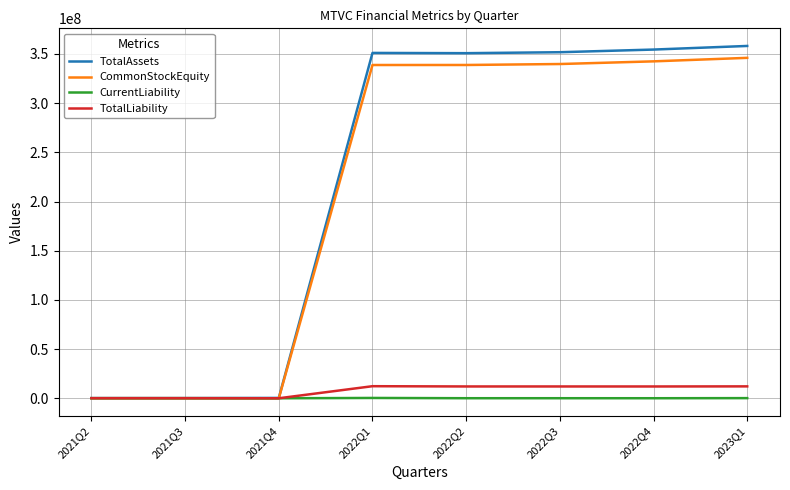

How many intersections are there between CommonStockEquity and TotalLiability?

1